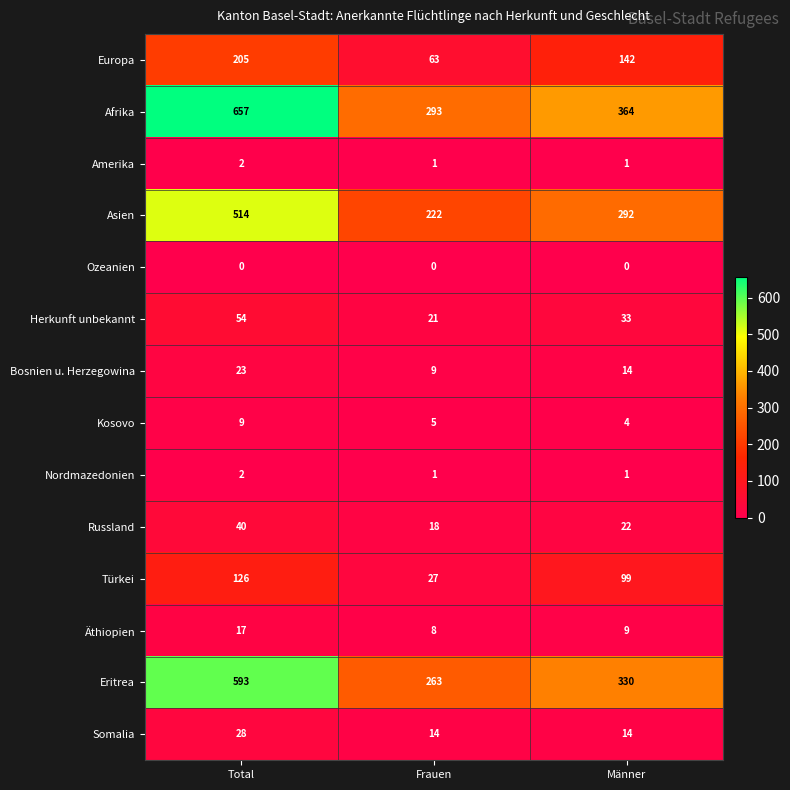

Which series has the widest spread of values?

Afrika